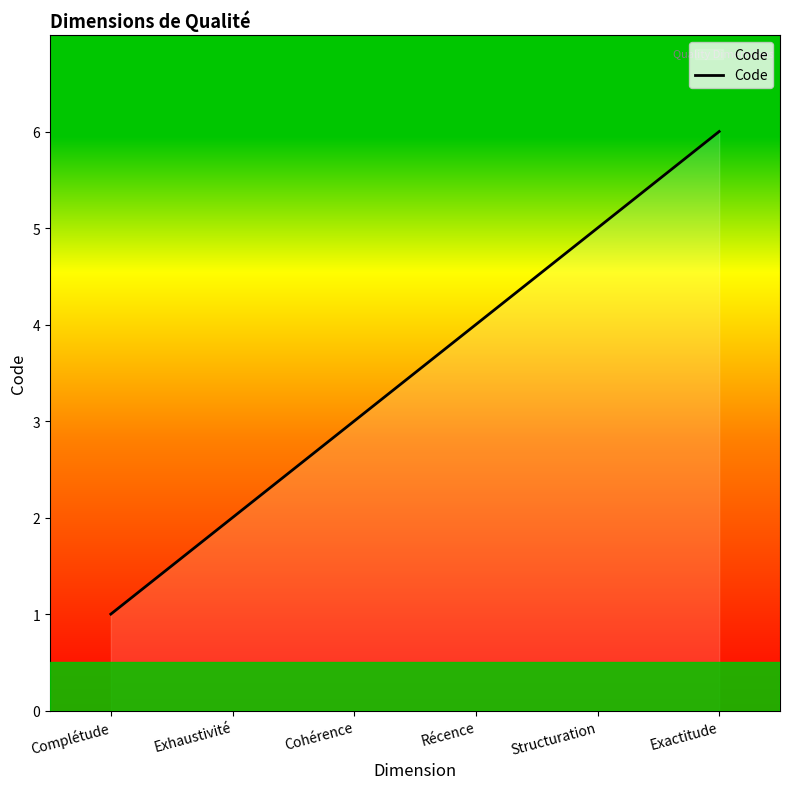

The value at Cohérence is 1. True or false?

False